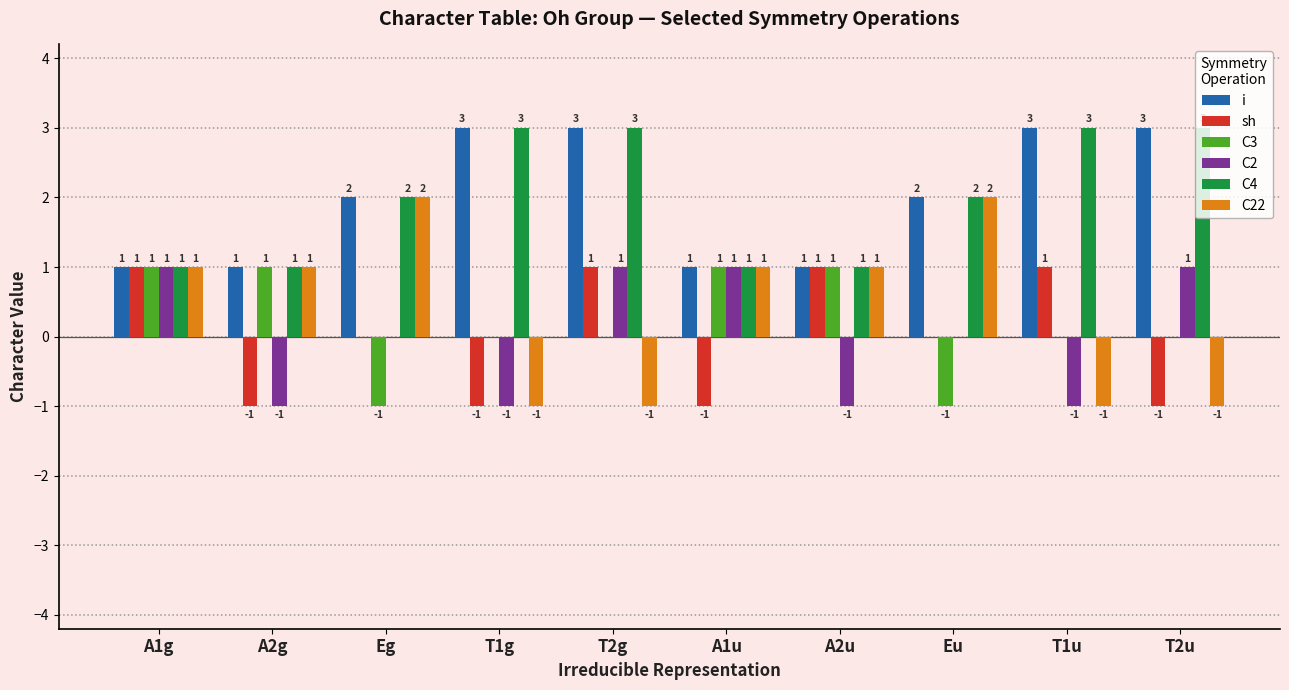

At which category is the sum across all series the highest?

T2g